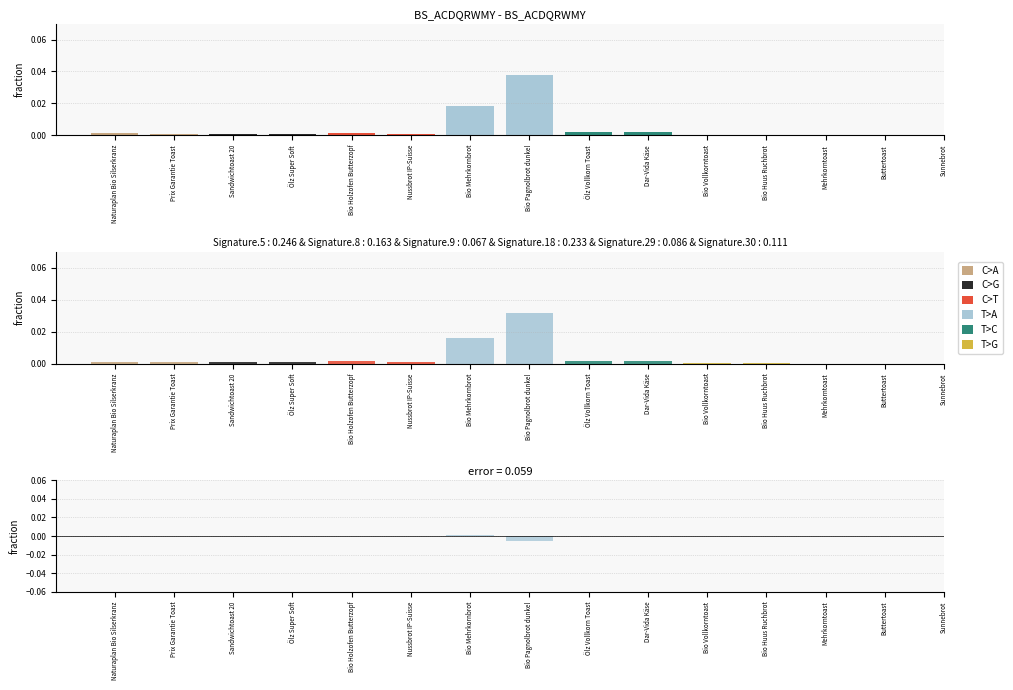

Which category has the lowest value in the T>A series?

Bio Pagnolbrot dunkel